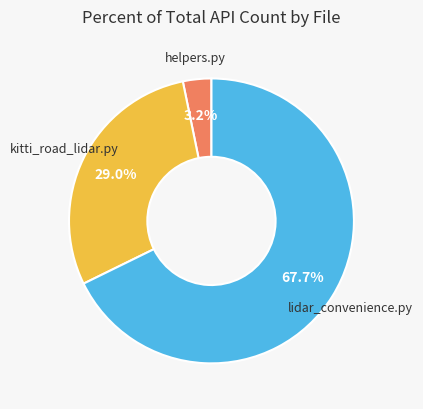

To the nearest percent, what portion does kitti_road_lidar.py represent?

29%